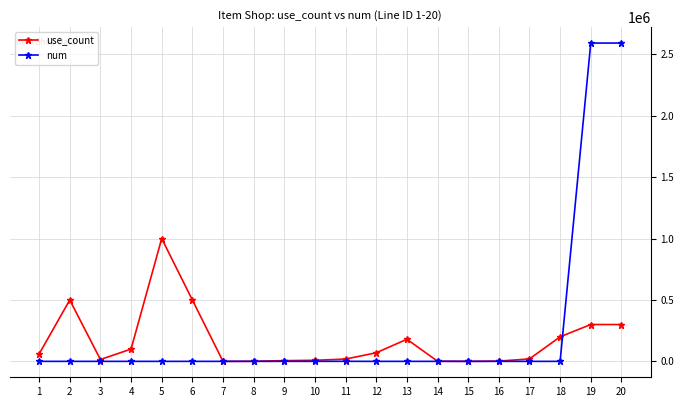

What is the difference between the highest and lowest values at 10?

8612